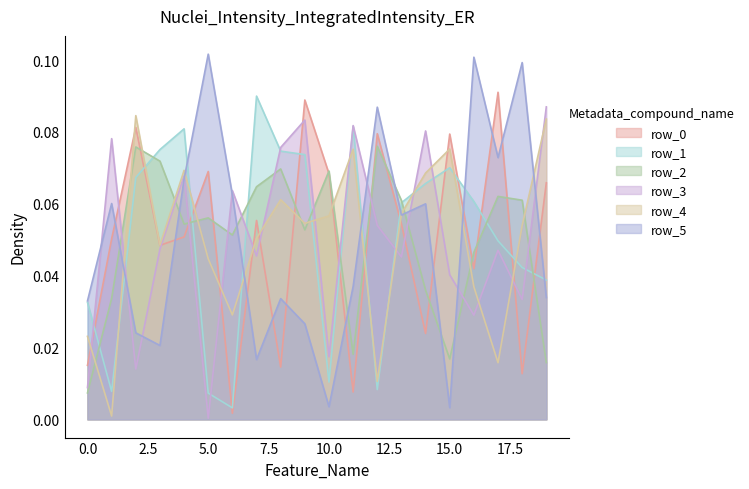

The value of row_2 at 19 is 0.0. True or false?

True